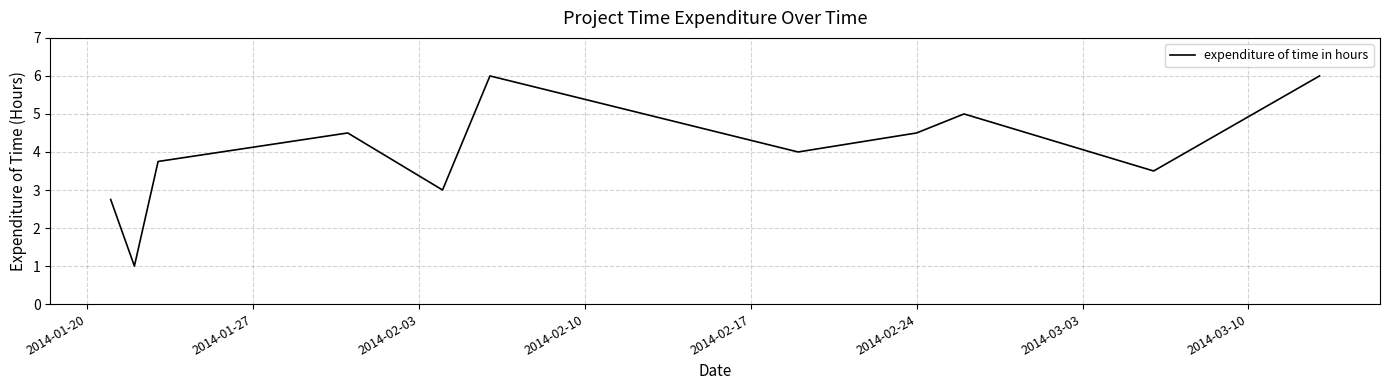

What is the greatest value displayed?

6.0